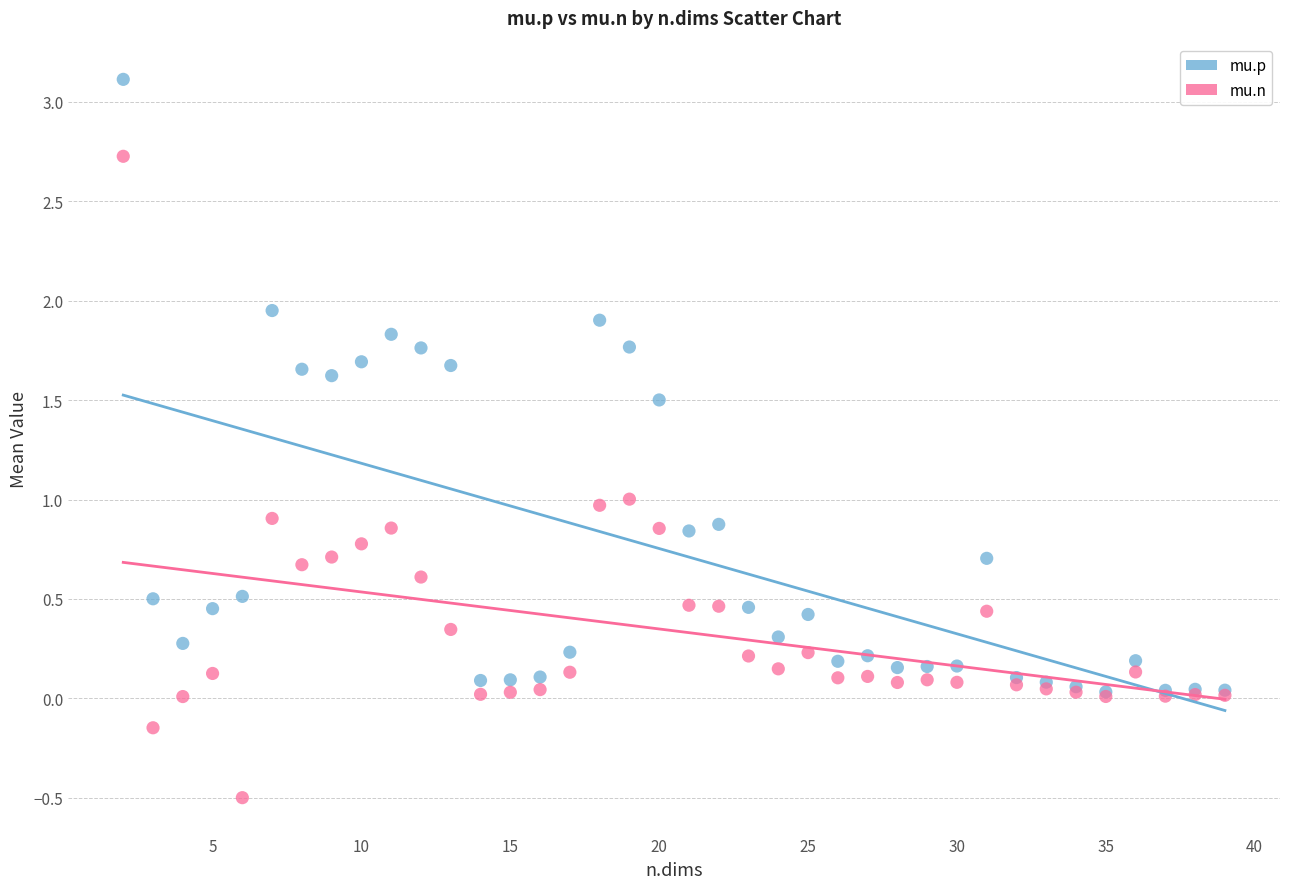

Which series reaches the minimum Y coordinate?

mu.n